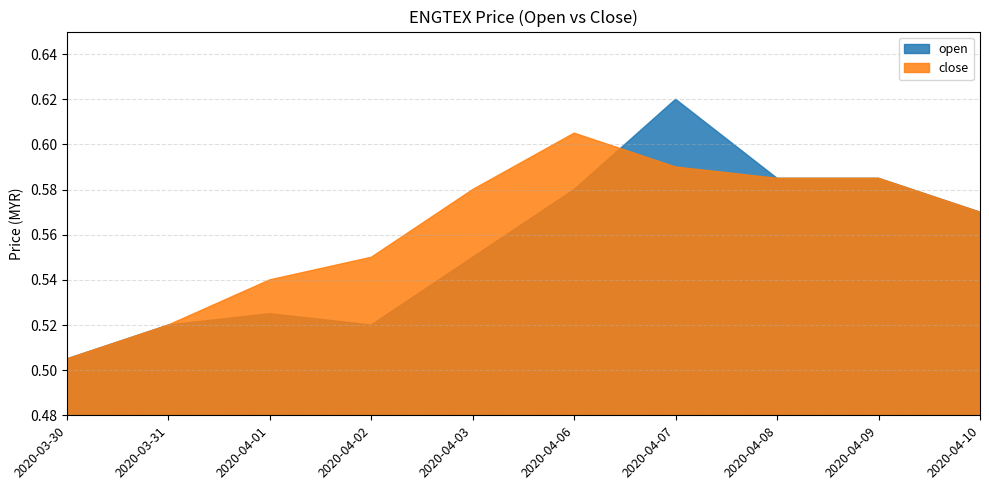

Reading left to right, transcribe all the data shown in this chart.

close: 2020-03-30=0.5	2020-03-31=0.5	2020-04-01=0.5	2020-04-02=0.6	2020-04-03=0.6	2020-04-06=0.6	2020-04-07=0.6	2020-04-08=0.6	2020-04-09=0.6	2020-04-10=0.6
open: 2020-03-30=0.5	2020-03-31=0.5	2020-04-01=0.5	2020-04-02=0.5	2020-04-03=0.6	2020-04-06=0.6	2020-04-07=0.6	2020-04-08=0.6	2020-04-09=0.6	2020-04-10=0.6